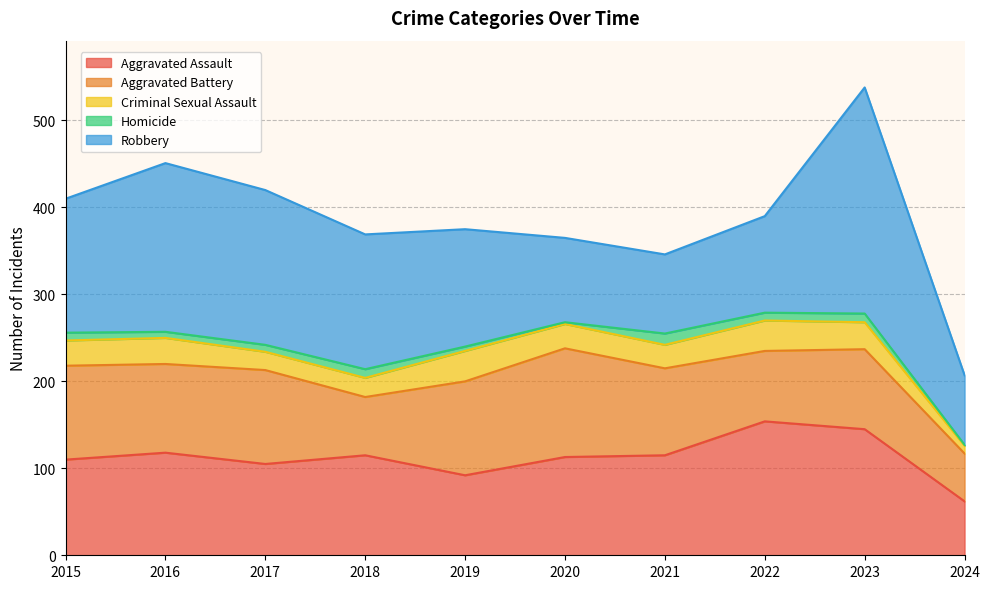

At how many categories does at least one series exceed 65?

10